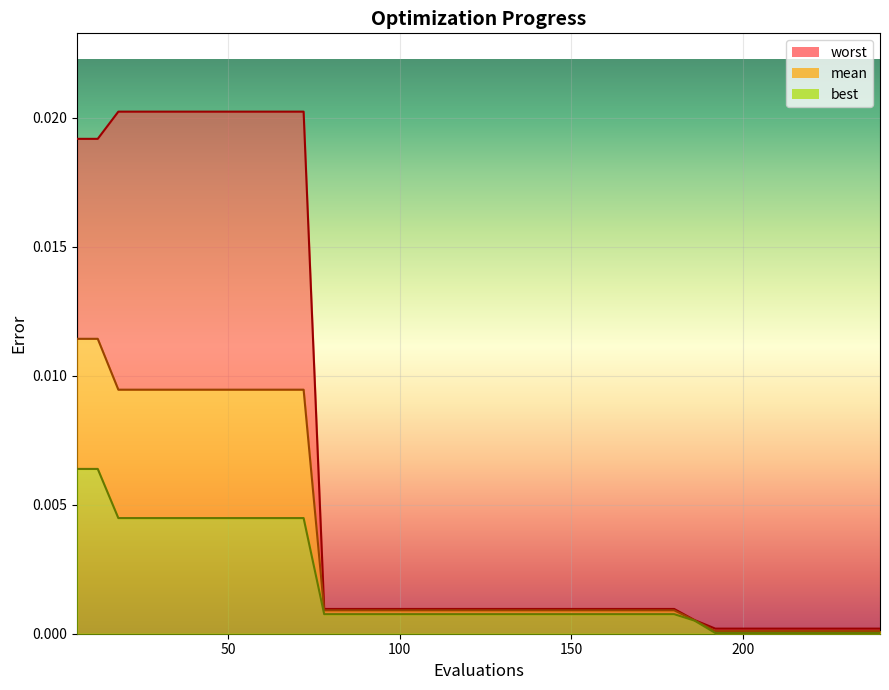

Count the number of data series in this chart.

3